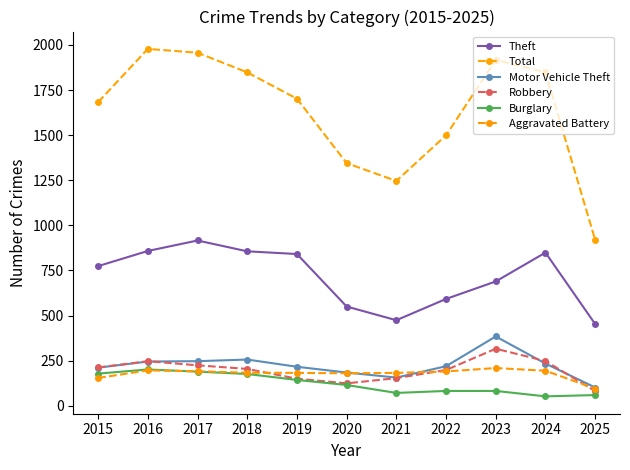

Where does the Total series first go above 1702?

2016